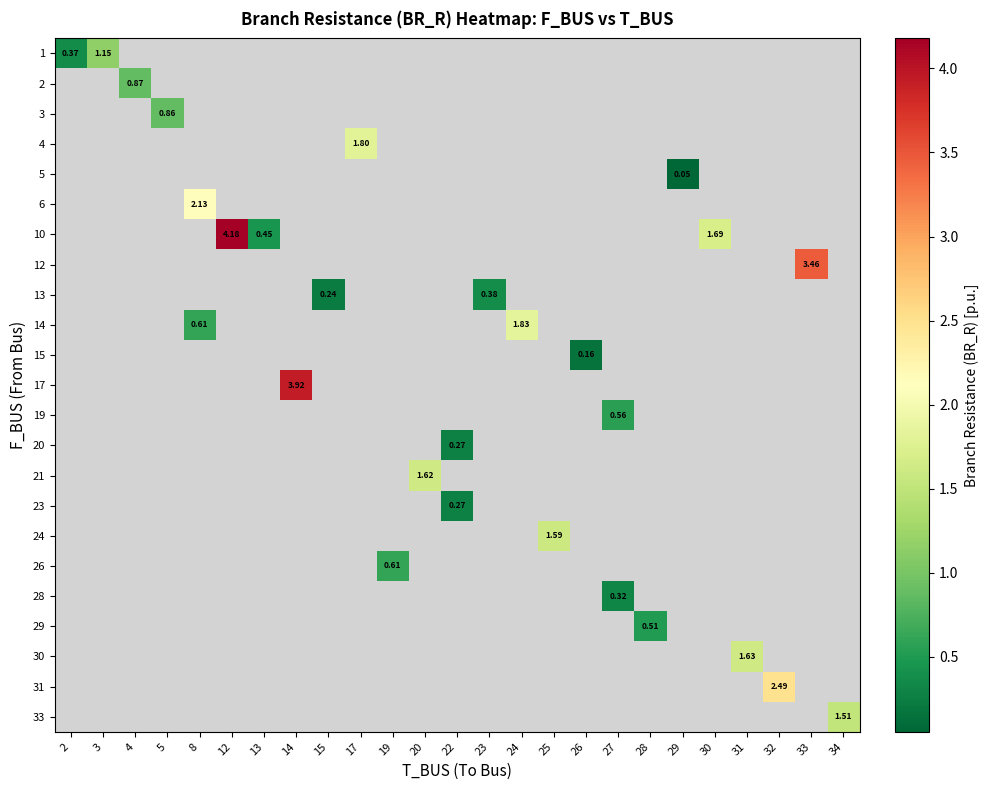

Count the number of categories in the chart.

25